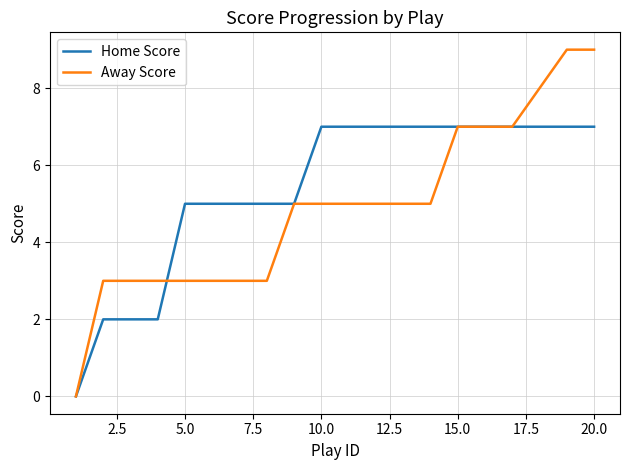

Which series has the widest spread of values?

Away Score